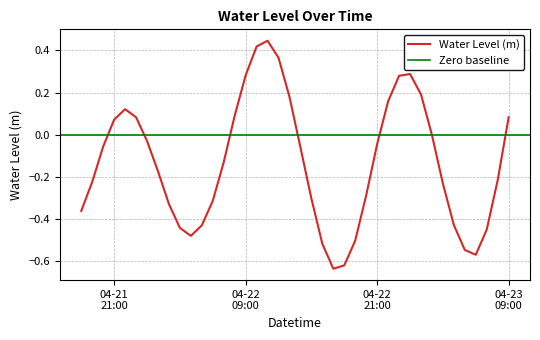

How many interior local peaks (higher than both neighbors) does the data have?

3